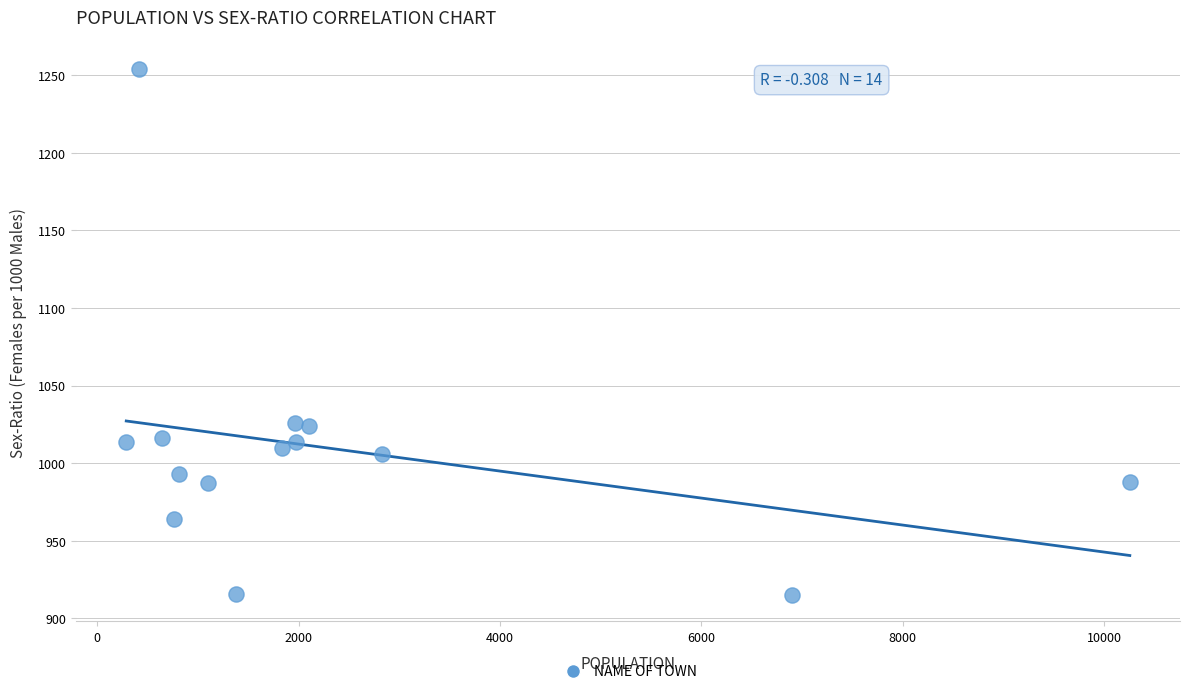

What is the range of Y values (max minus min)?

339